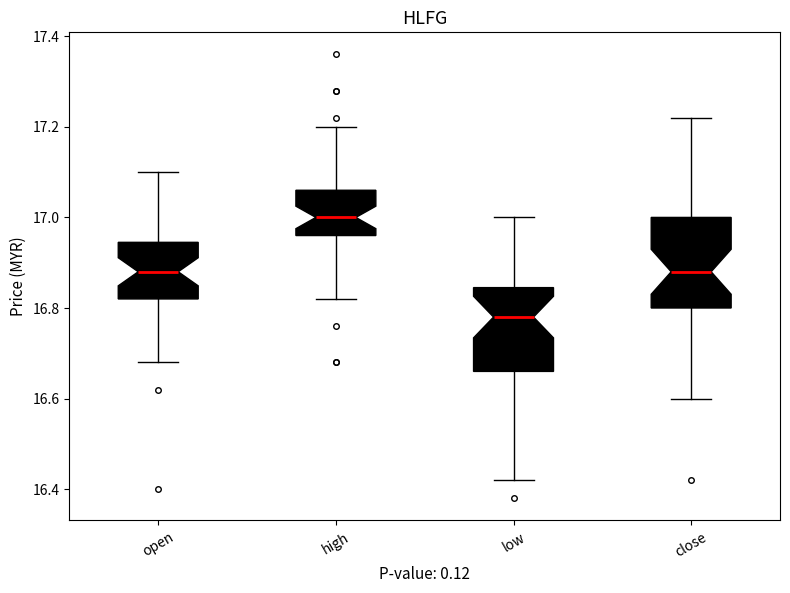

Where does the upper whisker of the box for high end on the y-axis? The values are not printed on the chart, so give them approximately, as read against the axis.

17.20